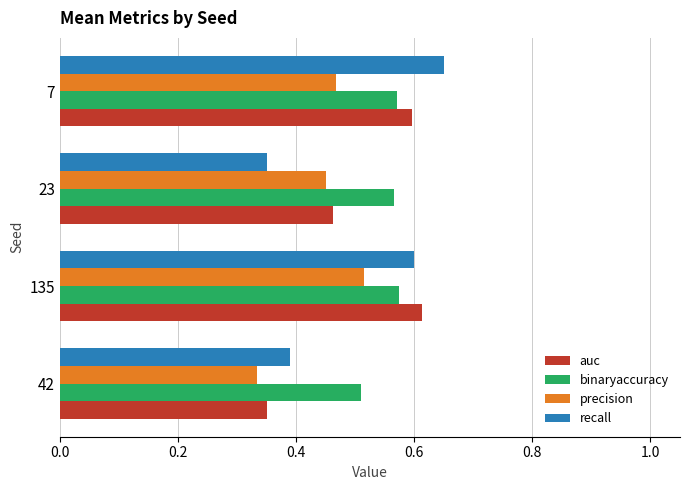

How many auc values are between 0 and 1?

4